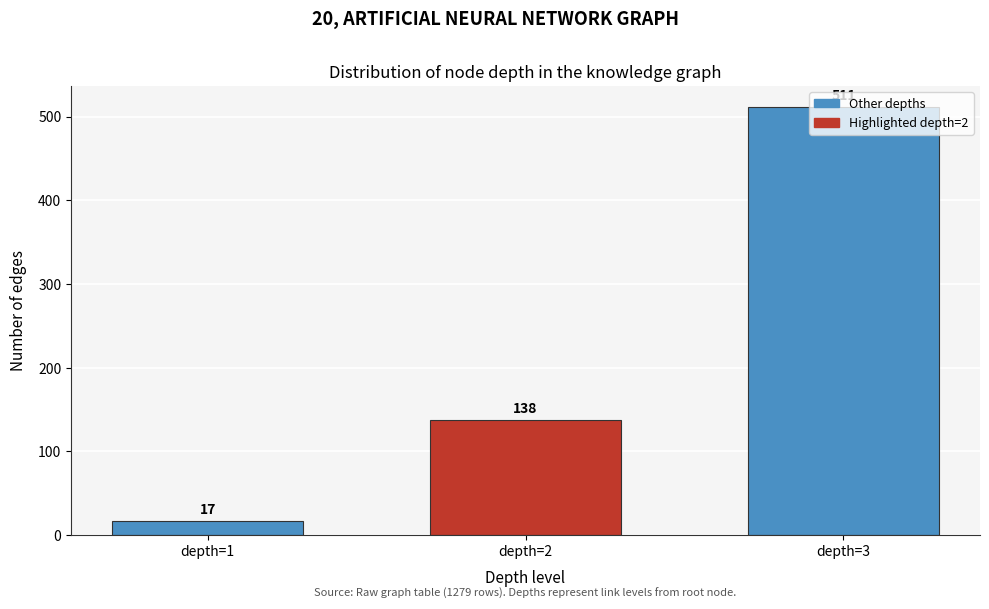

What is the sum of the values at depth=2 and depth=3?

649